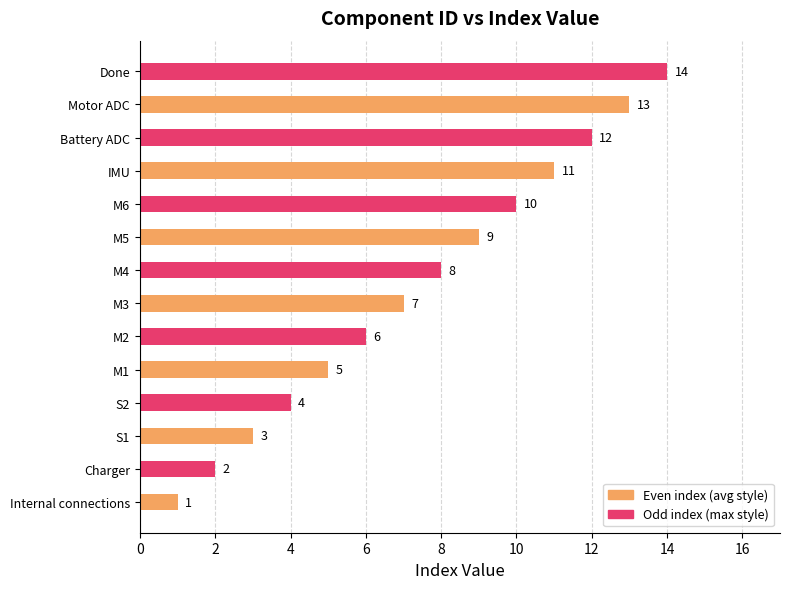

Rank the categories by value from highest to lowest.

Done, Motor ADC, Battery ADC, IMU, M6, M5, M4, M3, M2, M1, S2, S1, Charger, Internal connections